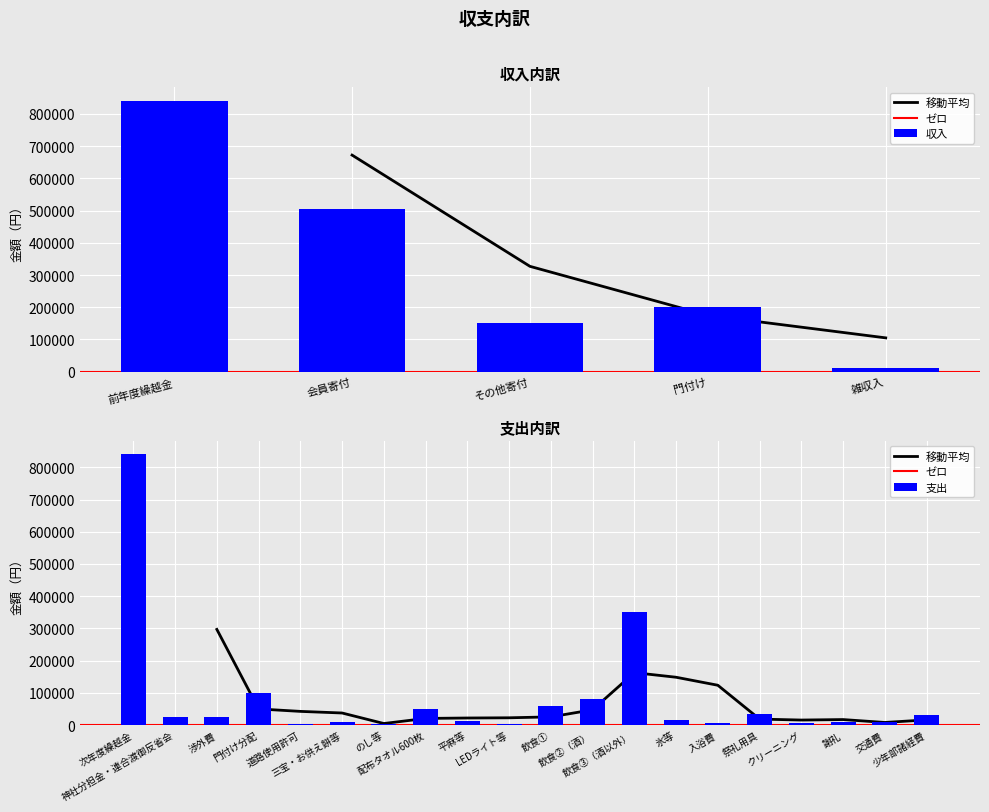

What is the value of the 1st bar from the left?

840585